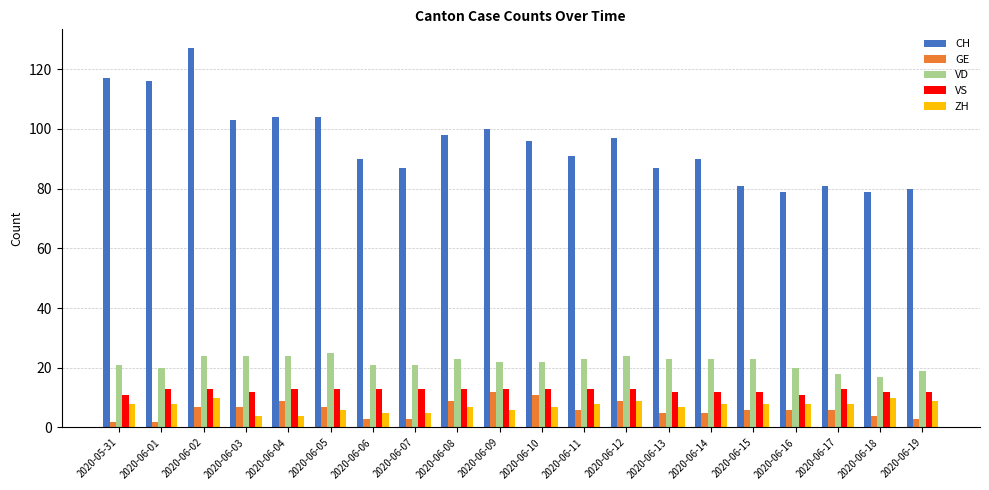

At 2020-06-03, list the series in order from largest to smallest.

CH, VD, VS, GE, ZH